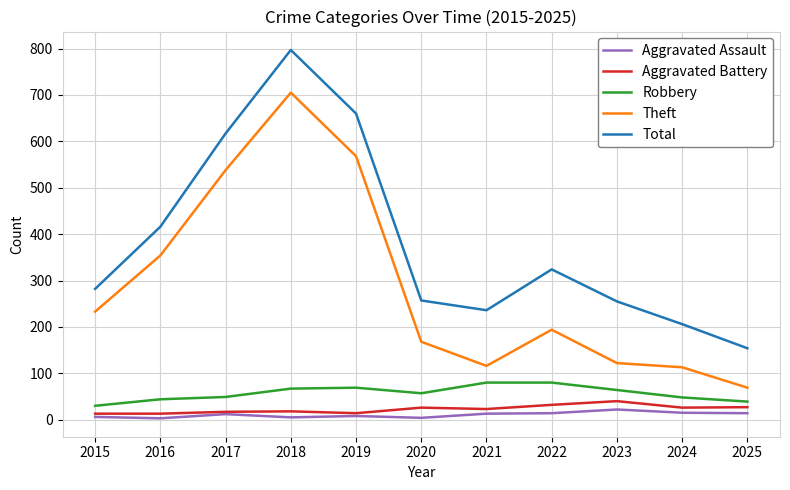

In Robbery, how many points are lower than both neighbors (excluding endpoints)?

1